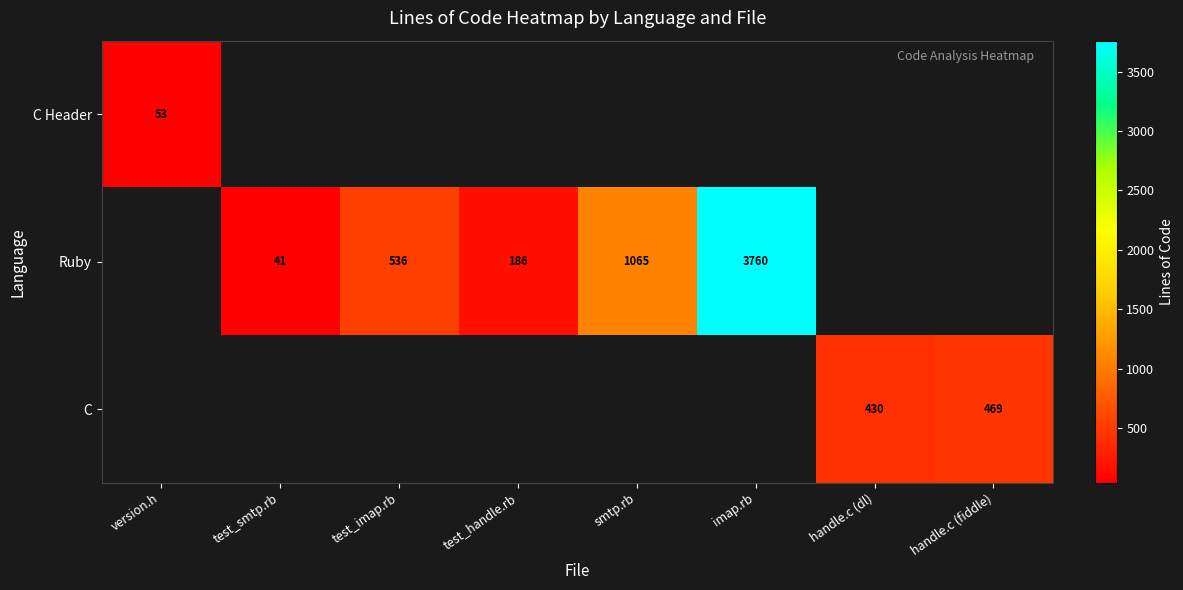

The value of C at handle.c (dl) is 167. True or false?

False